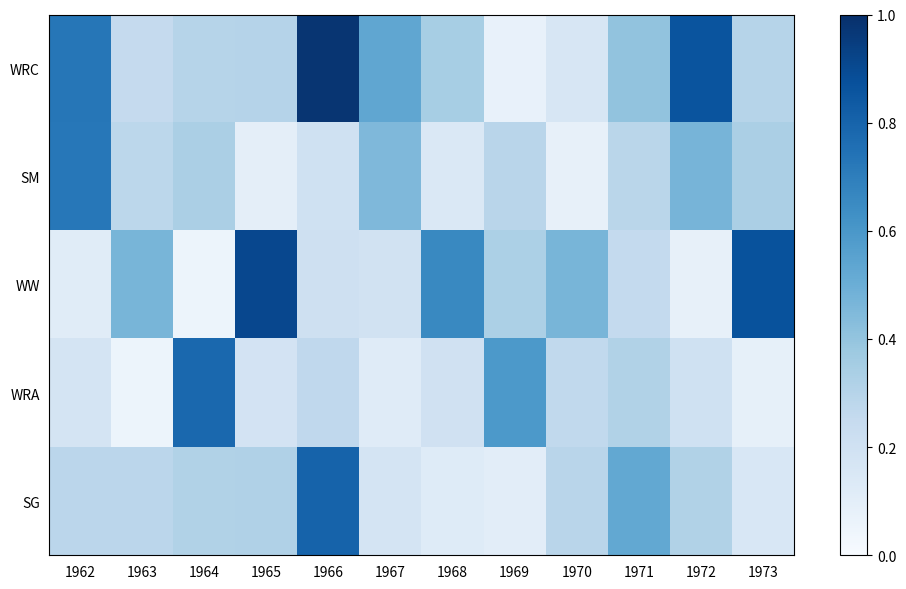

What is the greatest value displayed?

1.0